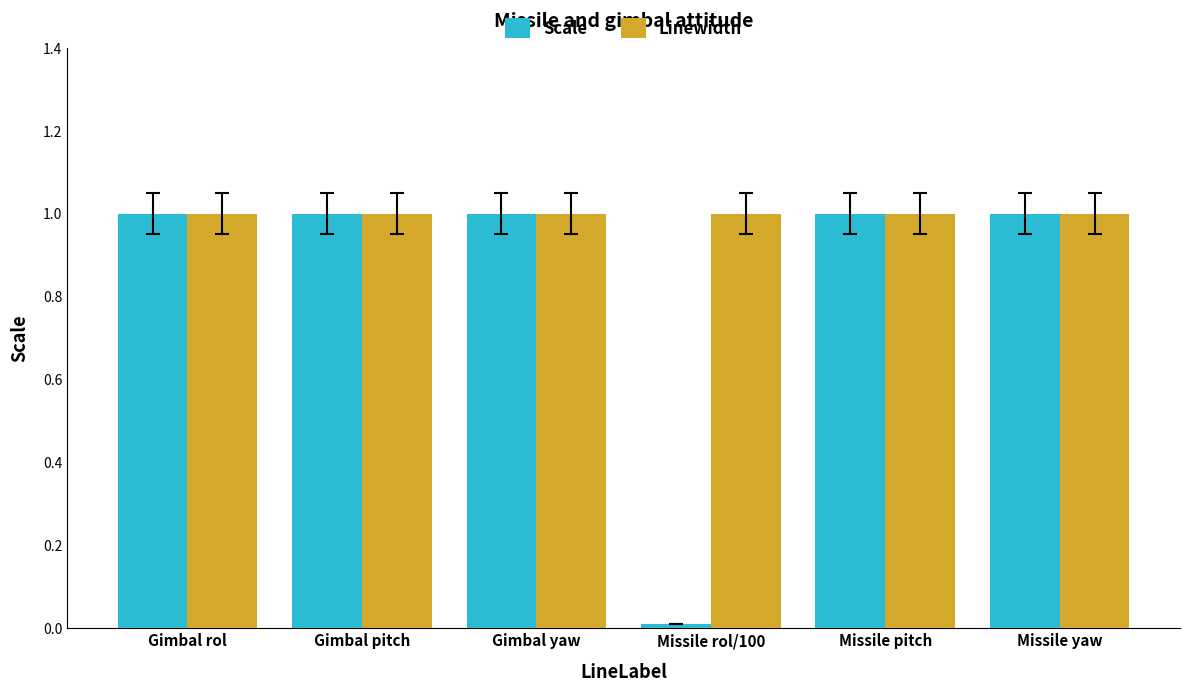

What is the value of the Linewidth bar at the 6th from the left?

1.0